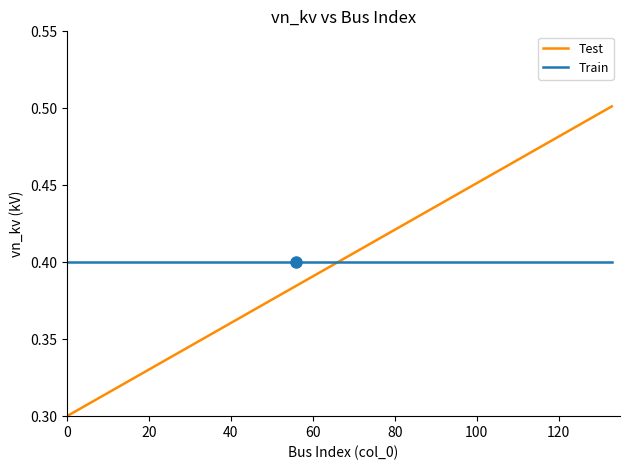

At how many categories does at least one series exceed 0?

20